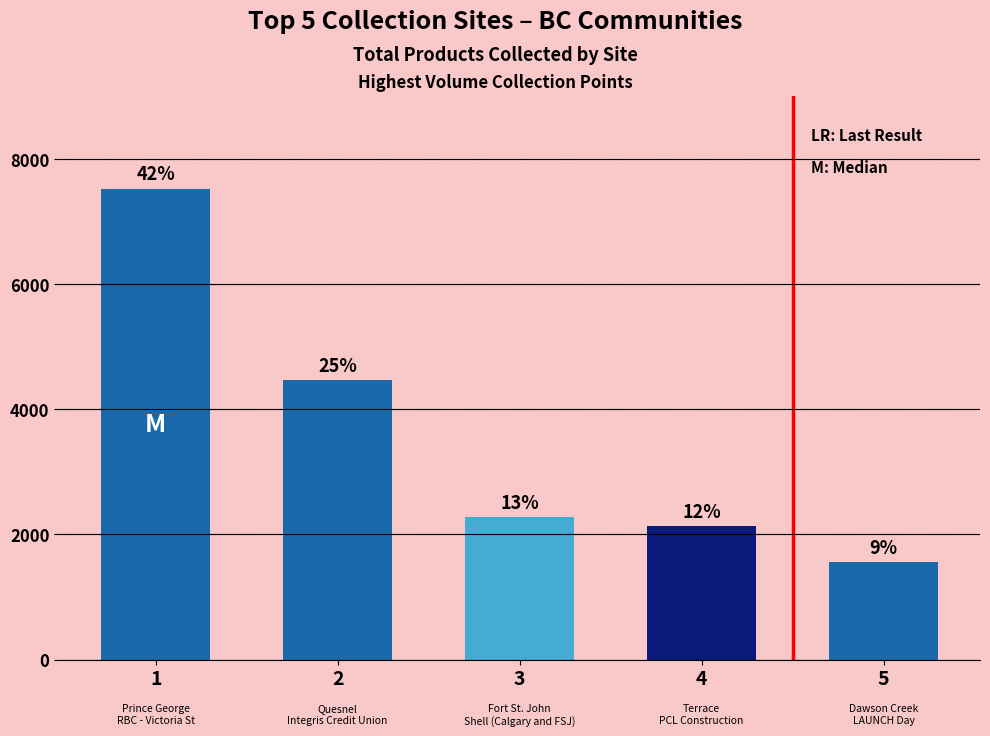

Are the bars horizontal?

No